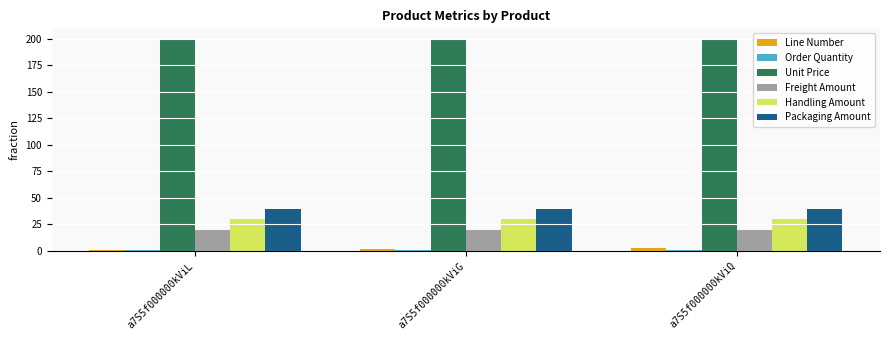

What is the sum of the Unit Price values at a7S5f000000kViL and a7S5f000000kViG?

400